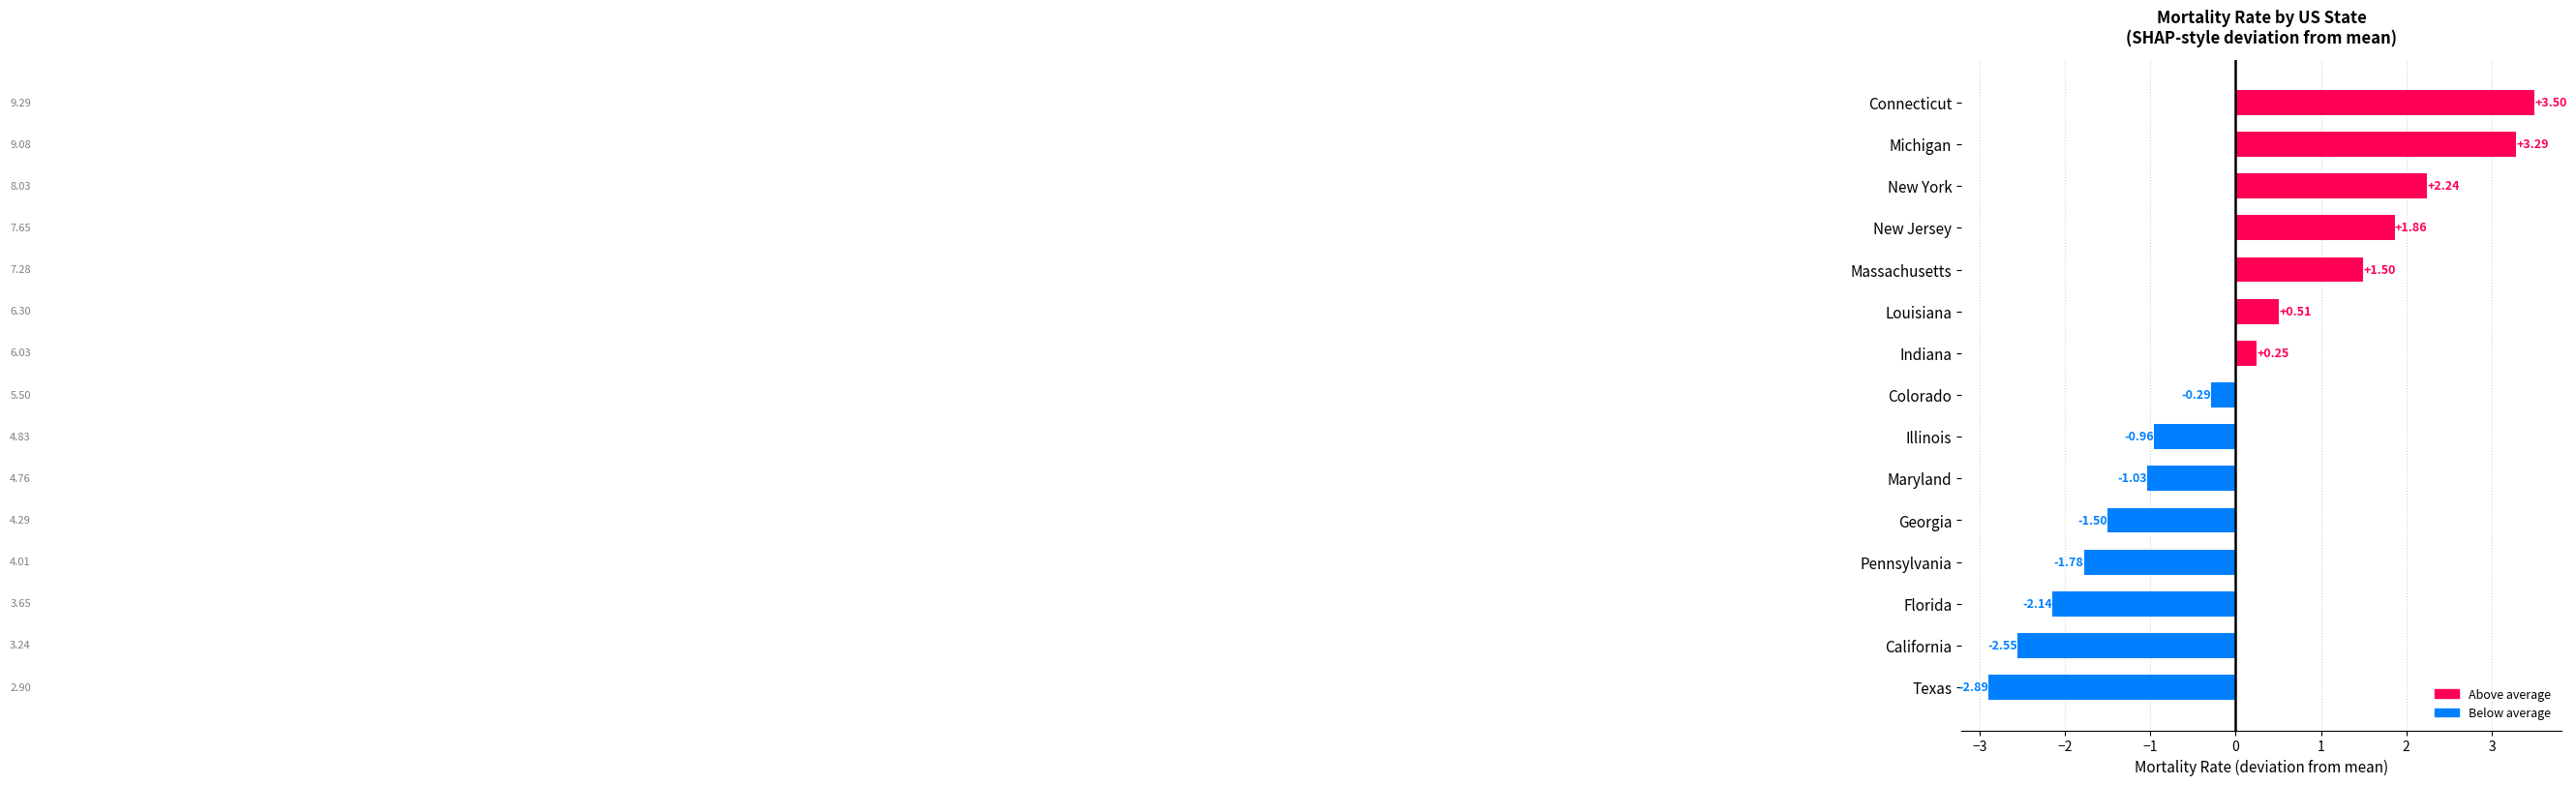

Which has a higher value, Colorado or Connecticut?

Connecticut